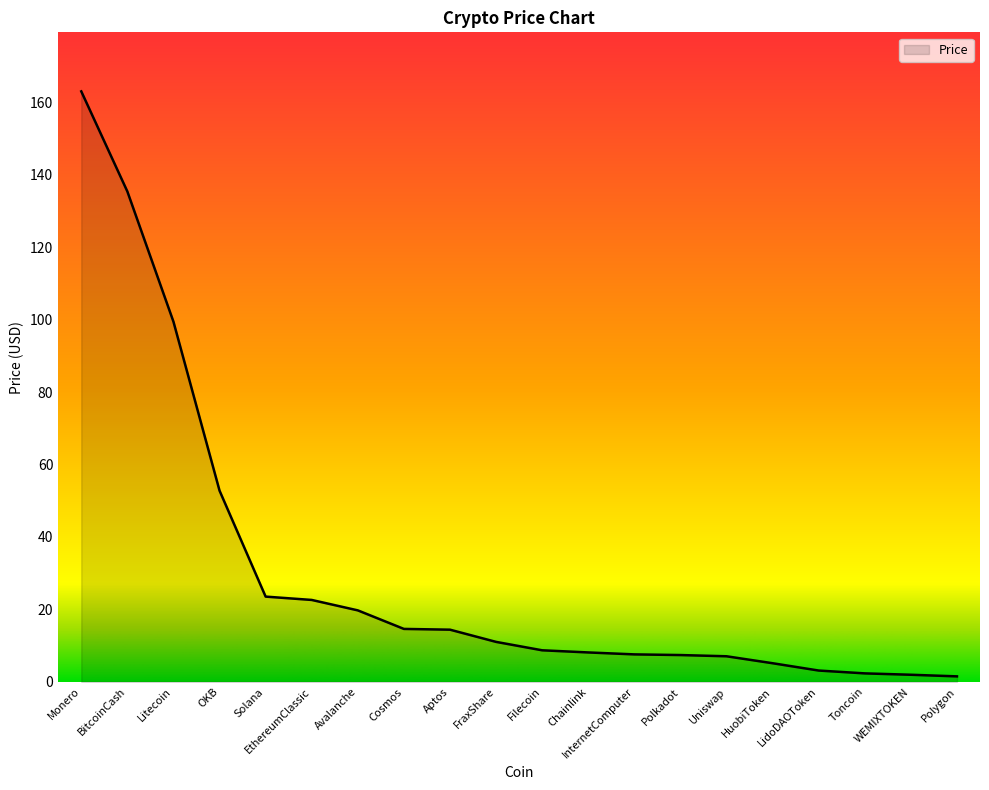

What is the maximum value shown in the chart?

163.0